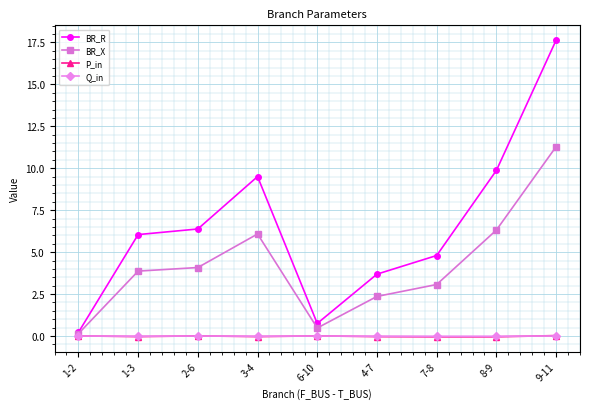

The value of P_in at 3-4 is -0.0. True or false?

True